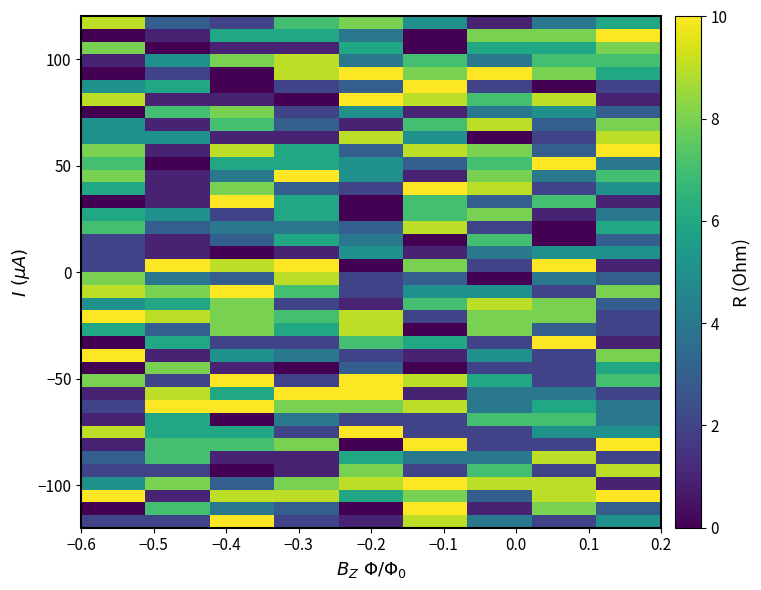

How many categories are shown in the chart?

9